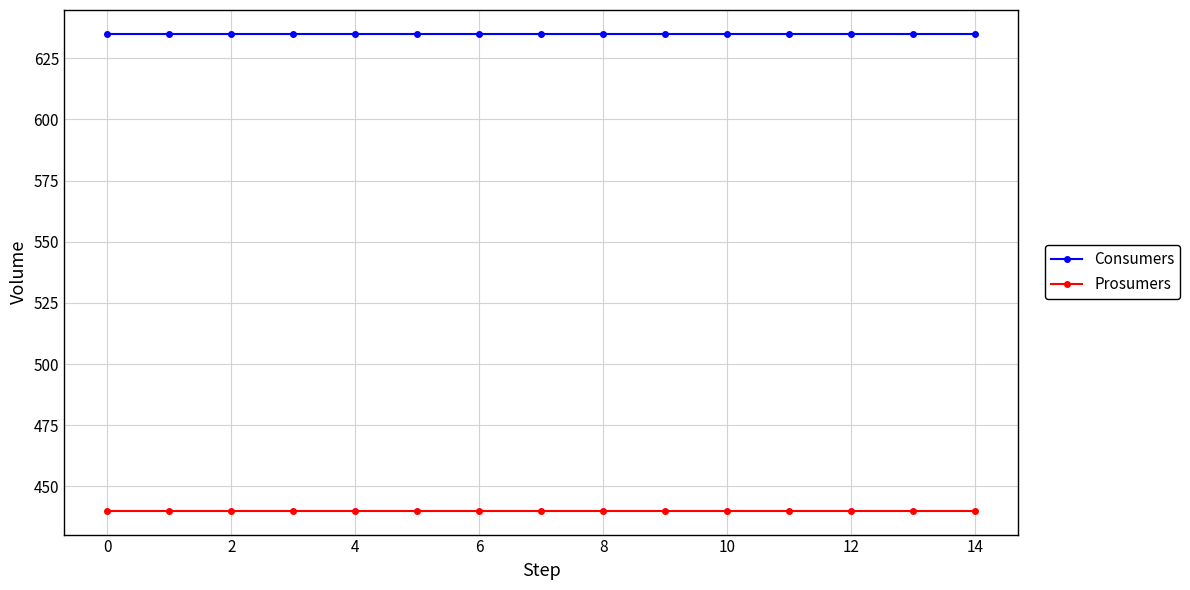

What is the smallest value displayed?

440